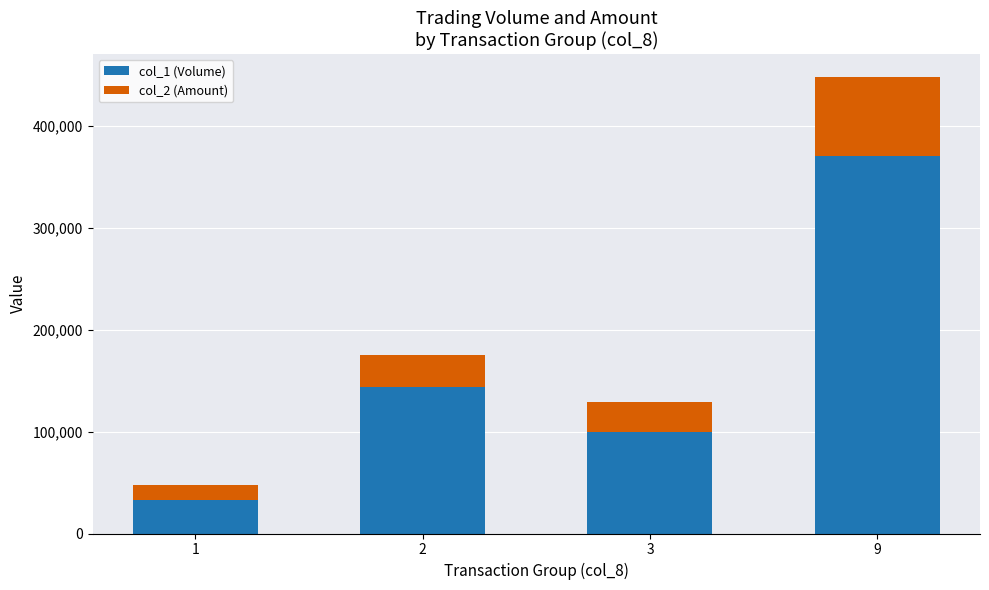

How many series are shown in this chart?

2